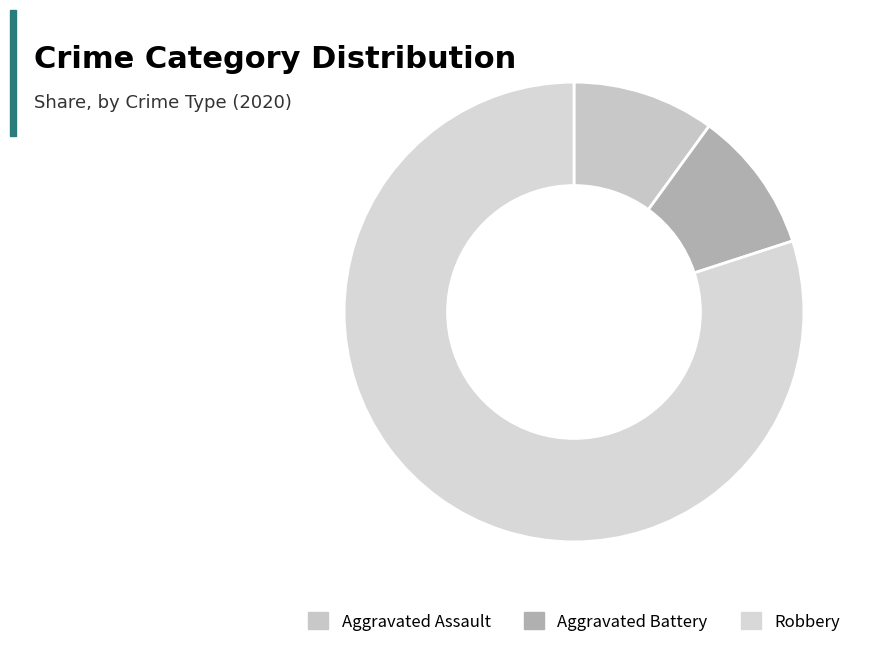

To the nearest percent, what portion does Aggravated Assault represent?

10%